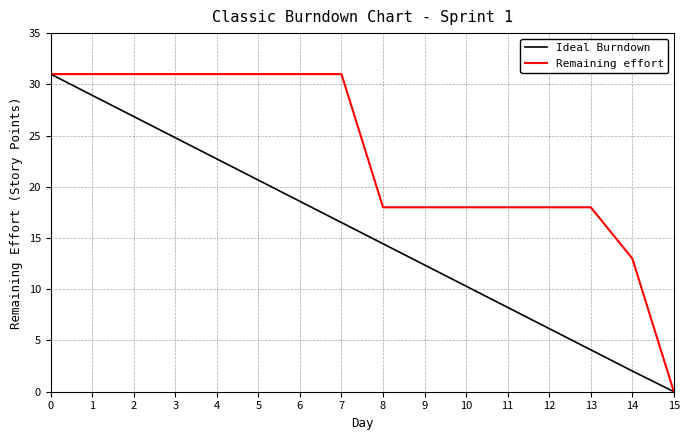

True or false: Ideal Burndown has a value of 14.4 at 8.

True